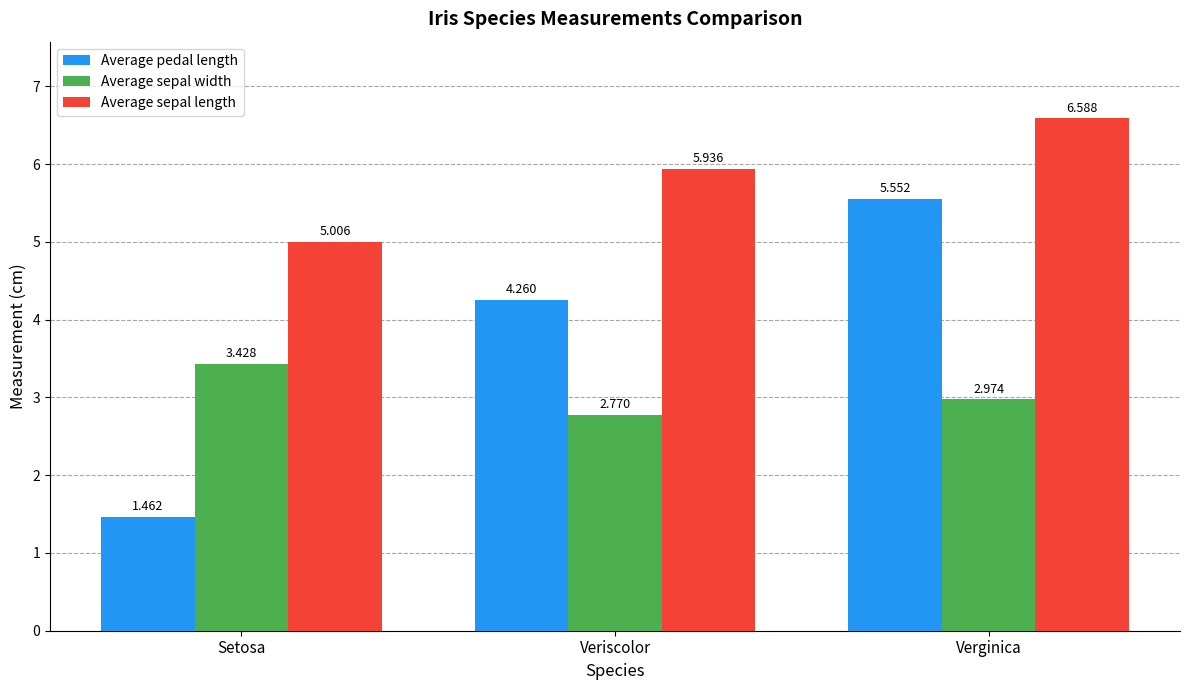

What is the label of the 1st bar from the left?

Setosa